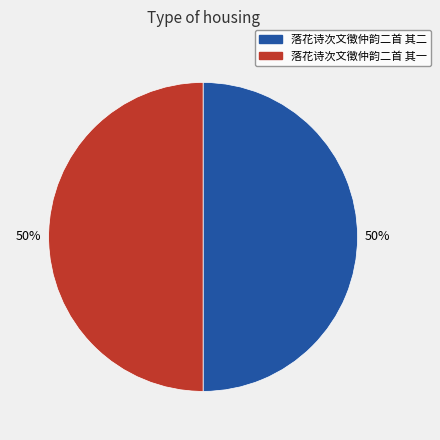

To the nearest percent, what portion does 落花诗次文徵仲韵二首 其一 represent?

50%